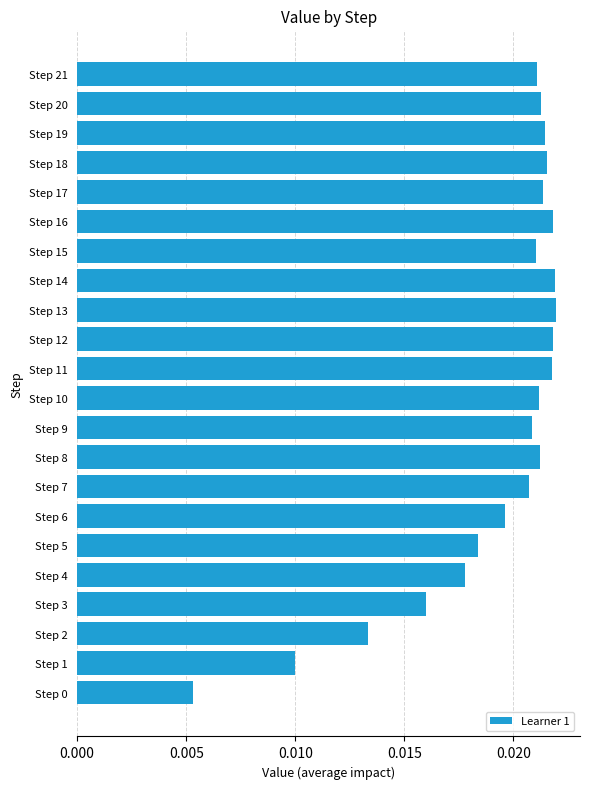

How many values are between 0 and 1?

22